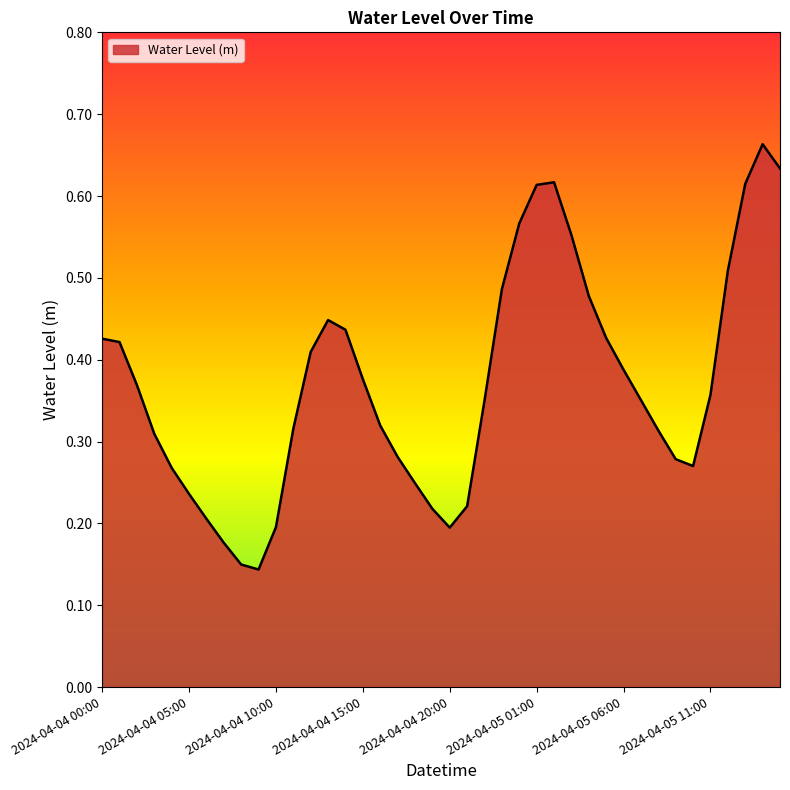

Which label corresponds to the largest value in the chart?

2024-04-05 14:00